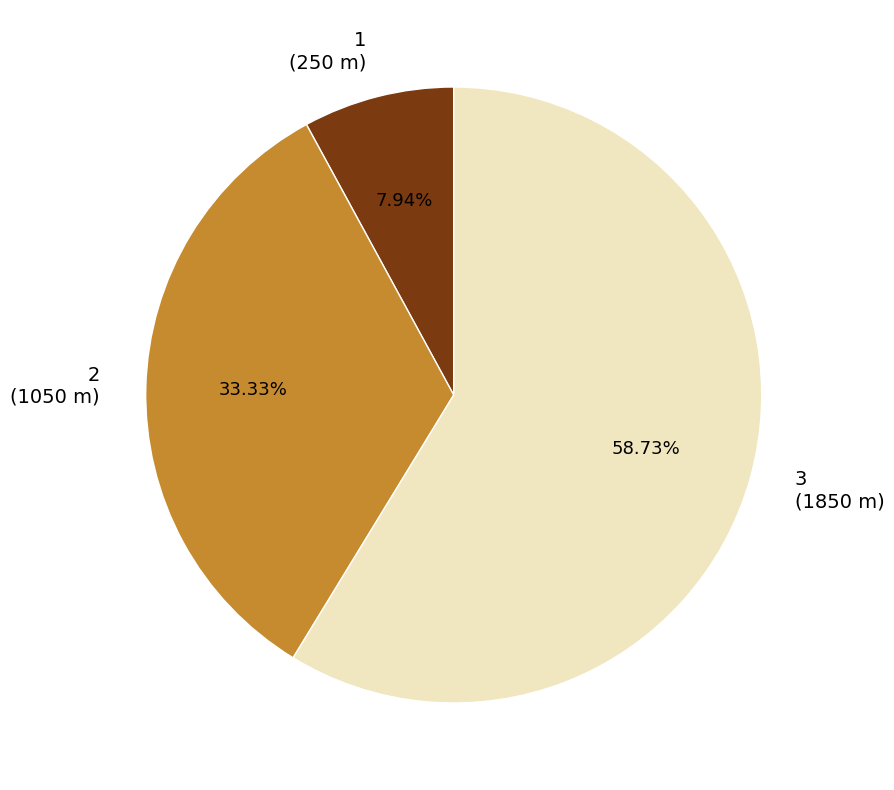

Does 2 account for over 50% of the chart?

No